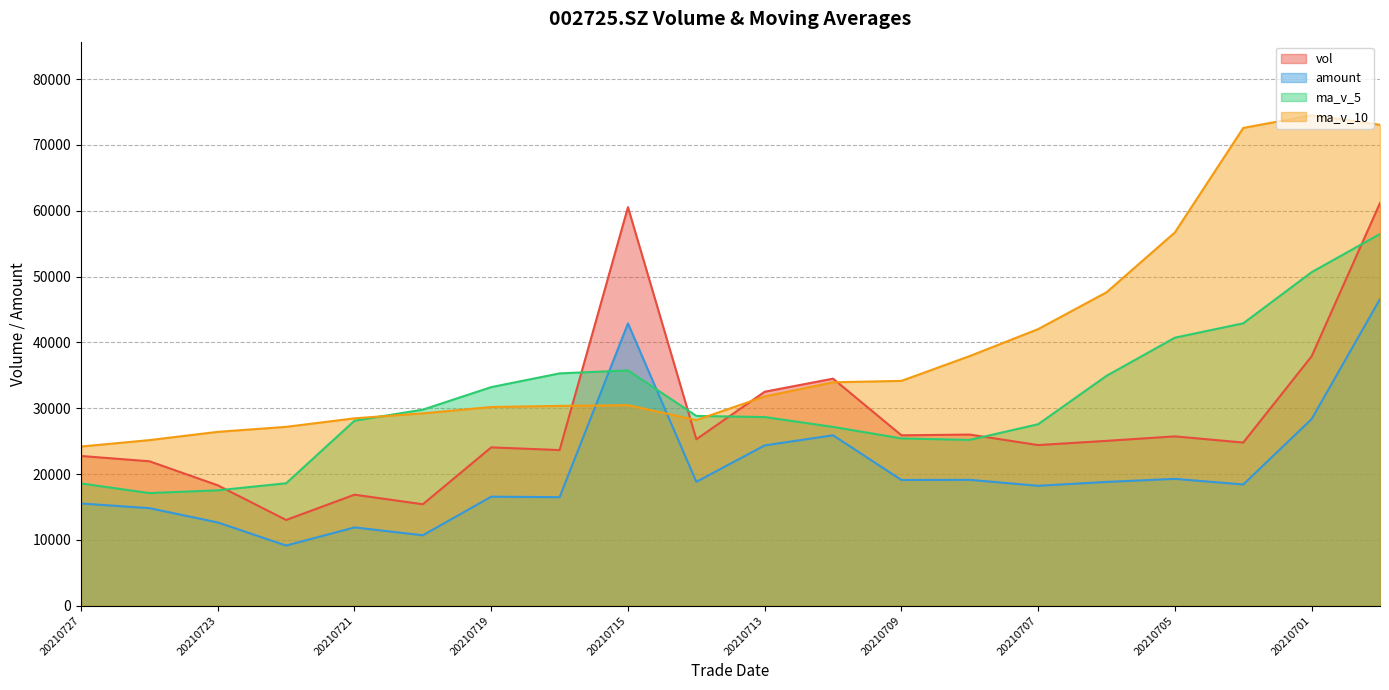

Reading right to left, extract all data points from this chart.

vol: 20210630=61168.6	20210701=37892.8	20210702=24789.3	20210705=25724.8	20210706=25045.8	20210707=24402.5	20210708=25998.6	20210709=25885.2	20210712=34492.2	20210713=32506.2	20210714=25285.7	20210715=60542.2	20210716=23644.6	20210719=24054.1	20210720=15413.8	20210721=16869.0	20210722=13028.8	20210723=18292.4	20210726=21941.5	20210727=22744.8
amount: 20210630=46593.1	20210701=28356.5	20210702=18419.4	20210705=19271.5	20210706=18806.2	20210707=18219.5	20210708=19122.3	20210709=19103.0	20210712=25890.0	20210713=24354.8	20210714=18826.0	20210715=42880.0	20210716=16492.1	20210719=16564.9	20210720=10701.6	20210721=11896.4	20210722=9141.5	20210723=12651.4	20210726=14823.6	20210727=15532.1
ma_v_5: 20210630=56469.3	20210701=50665.6	20210702=42898.9	20210705=40713.3	20210706=34924.3	20210707=27571.0	20210708=25192.2	20210709=25411.4	20210712=27164.9	20210713=28656.9	20210714=28833.6	20210715=35742.3	20210716=35294.2	20210719=33206.6	20210720=29788.1	20210721=28104.7	20210722=18602.1	20210723=17531.6	20210726=17109.1	20210727=18575.3
ma_v_10: 20210630=73052.3	20210701=74501.9	20210702=72574.6	20210705=56708.8	20210706=47610.8	20210707=42020.2	20210708=37928.9	20210709=34155.1	20210712=33939.1	20210713=31790.6	20210714=28202.3	20210715=30467.3	20210716=30352.8	20210719=30185.7	20210720=29222.5	20210721=28469.2	20210722=27172.2	20210723=26412.9	20210726=25157.8	20210727=24181.7